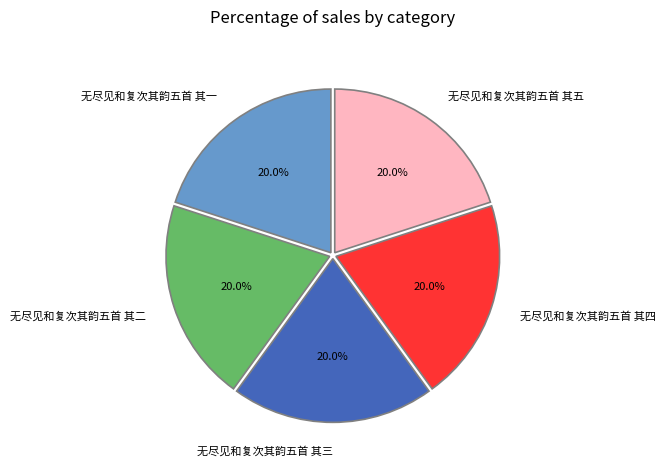

The 无尽见和复次其韵五首 其五 slice represents 20% of the pie. True or false?

True